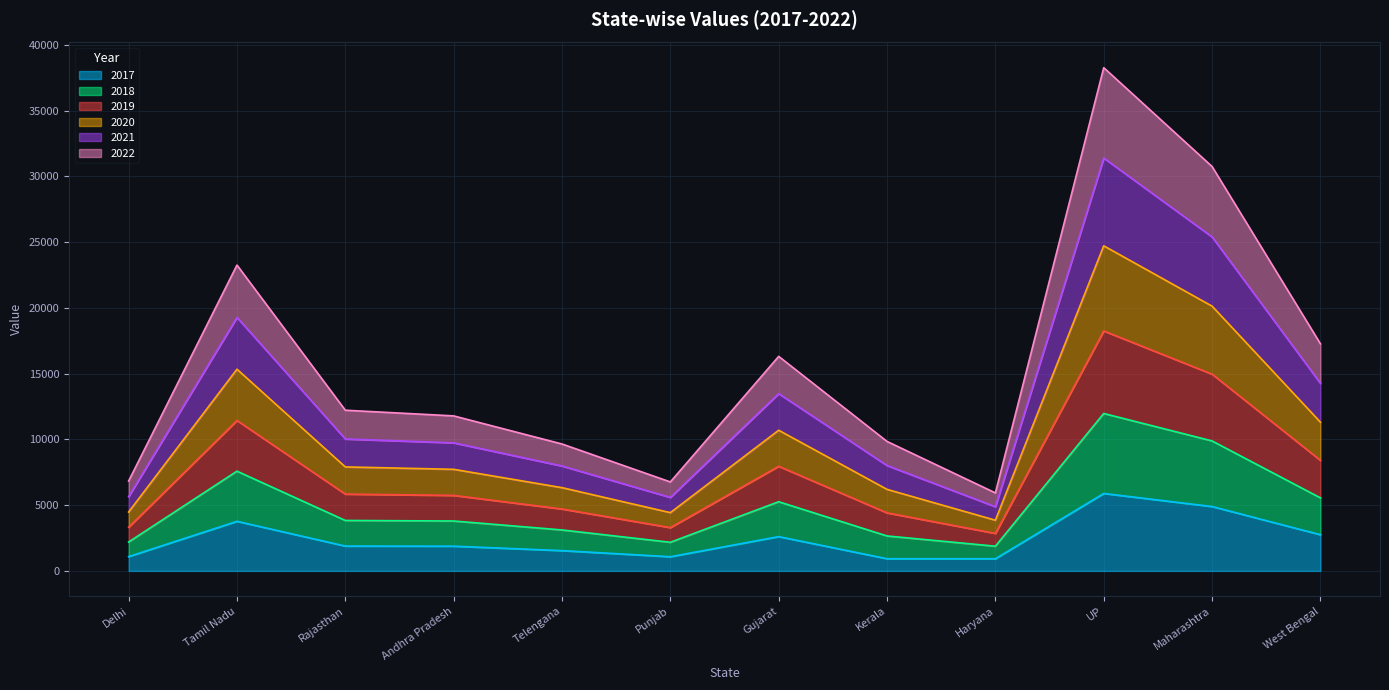

What is the maximum value shown in the chart?

38277.1